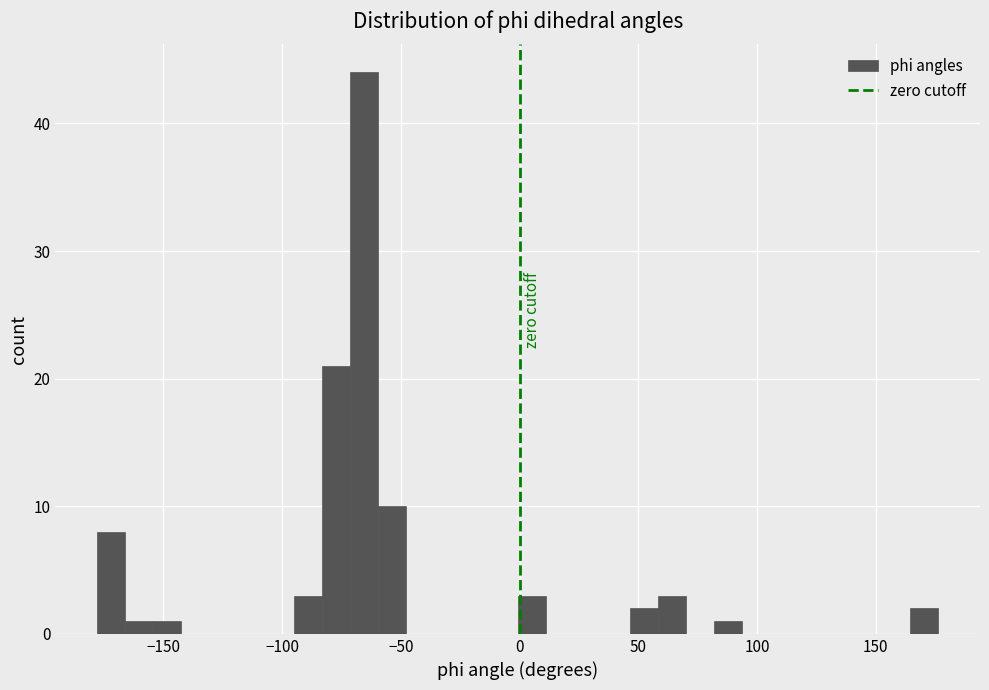

Around what value on the x-axis is the tallest bar? Give the approximate position of its centre, as read against the axis.

-65